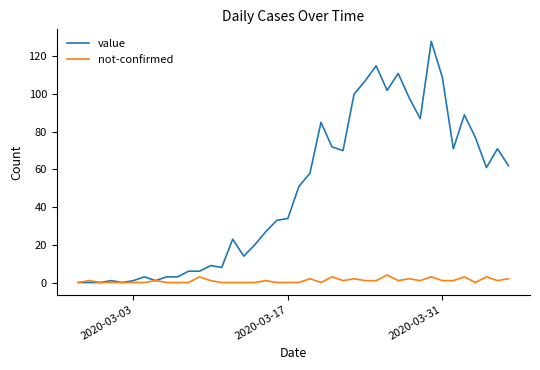

Which series has the largest total across all categories?

value